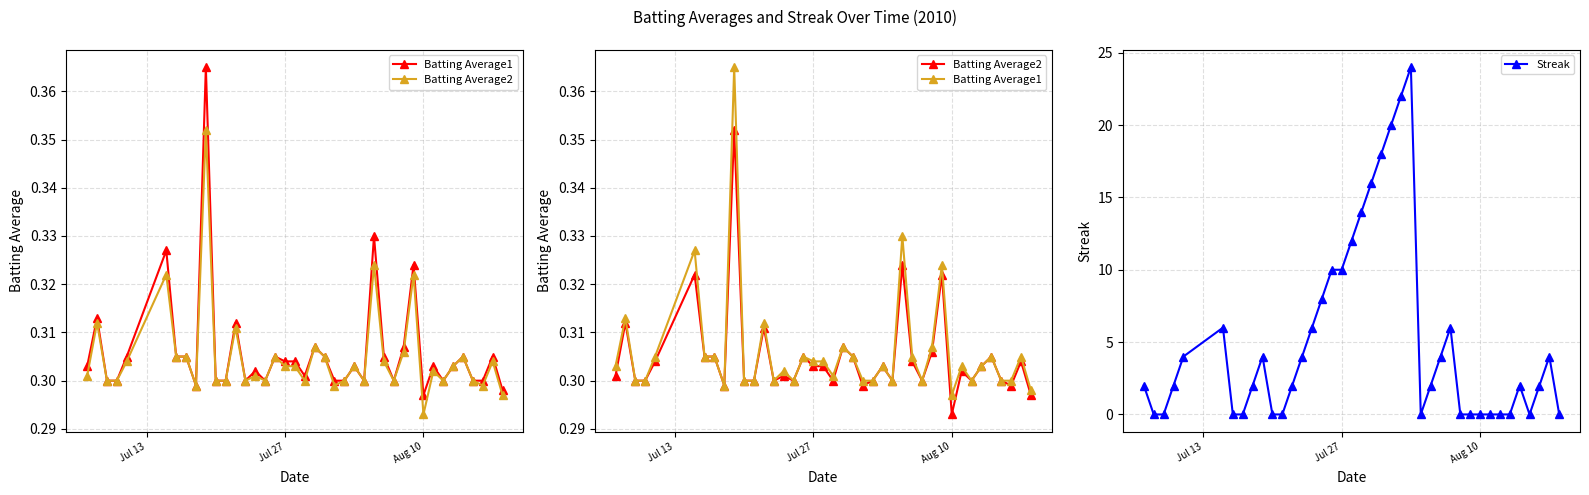

What is the highest value of the Streak series?

24